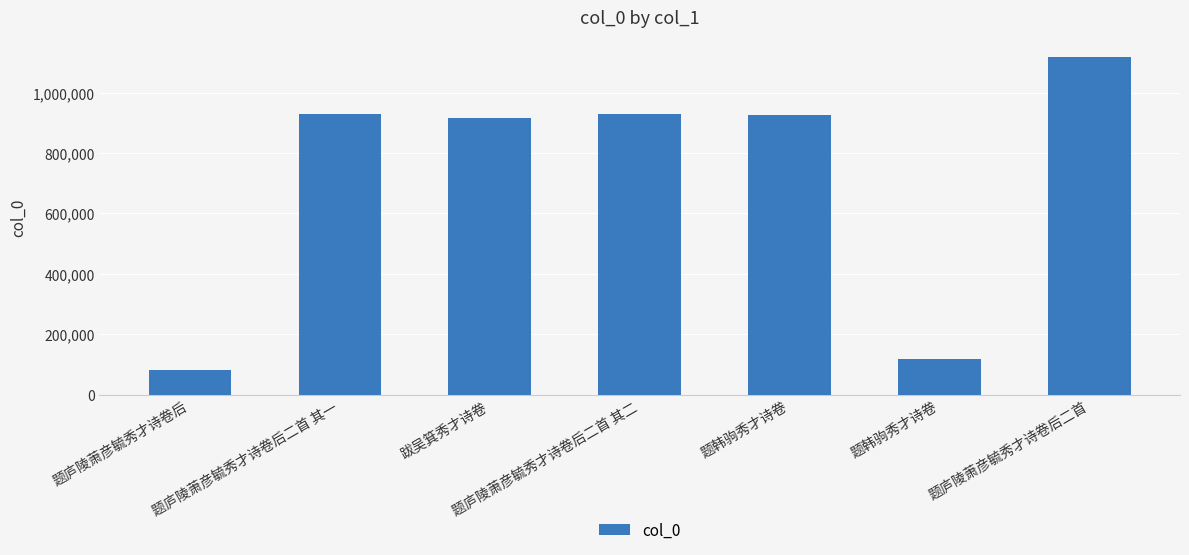

How many values are below 925082?

3